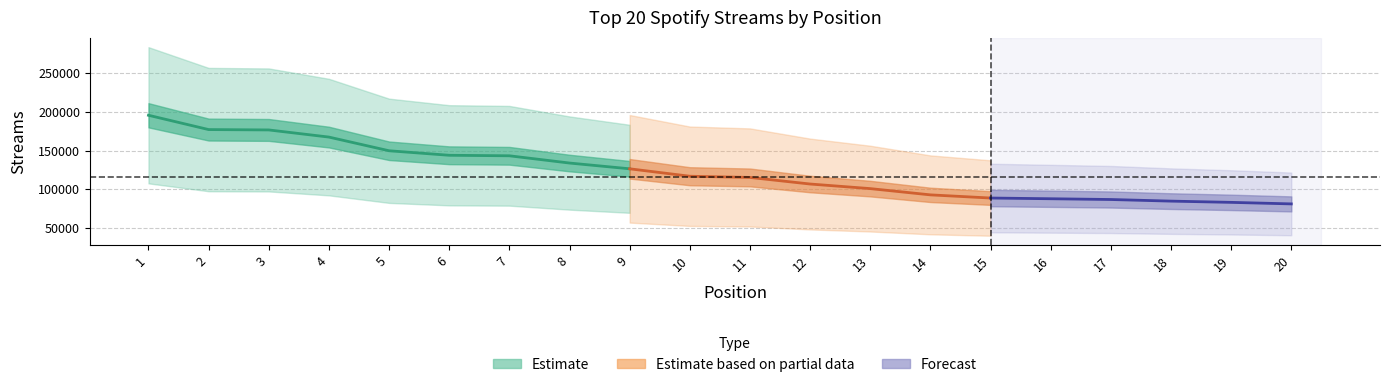

What is the change in value from 2 to 17?

-90459